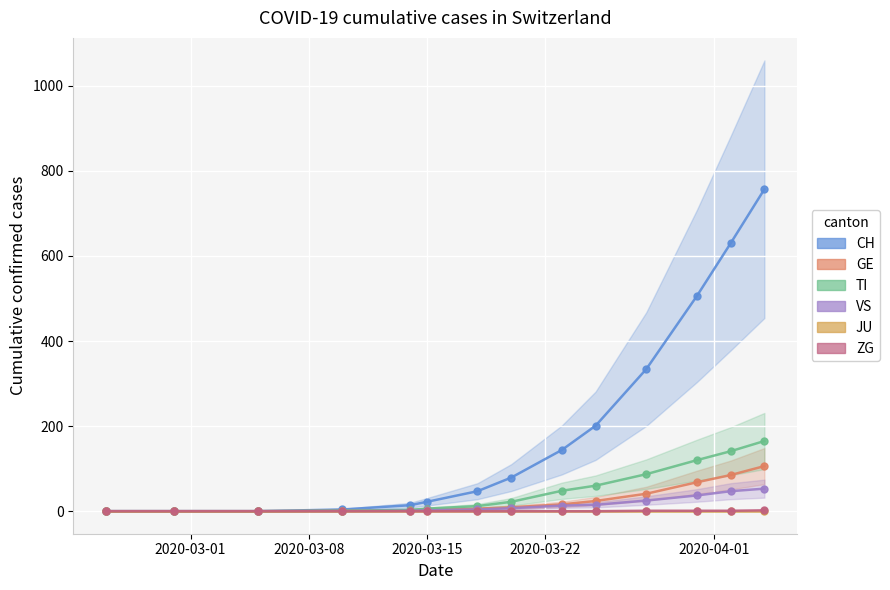

True or false: JU and ZG intersect in this chart.

False